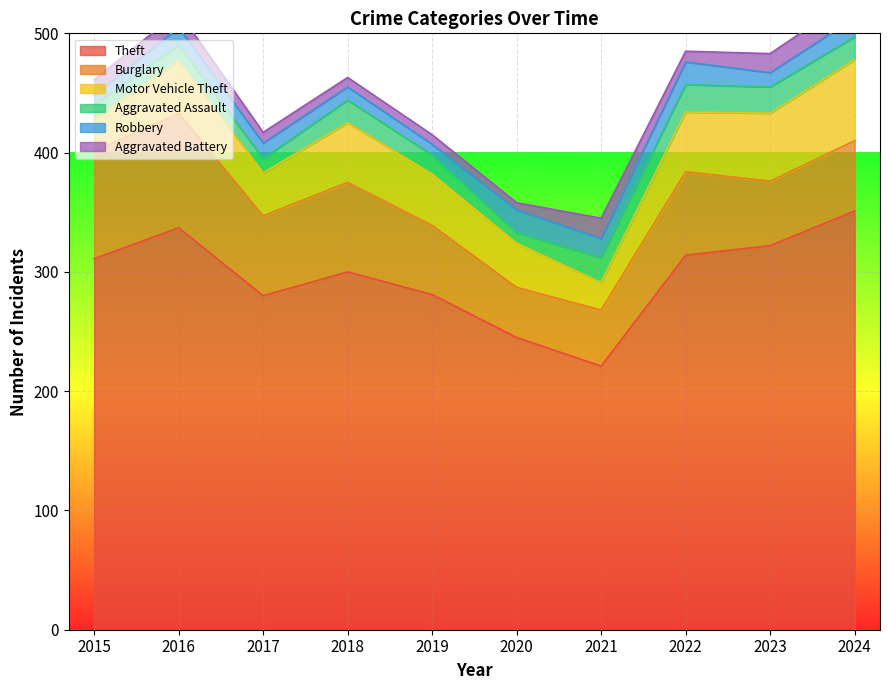

What is the difference between the Aggravated Battery values at 2019 and 2016?

5